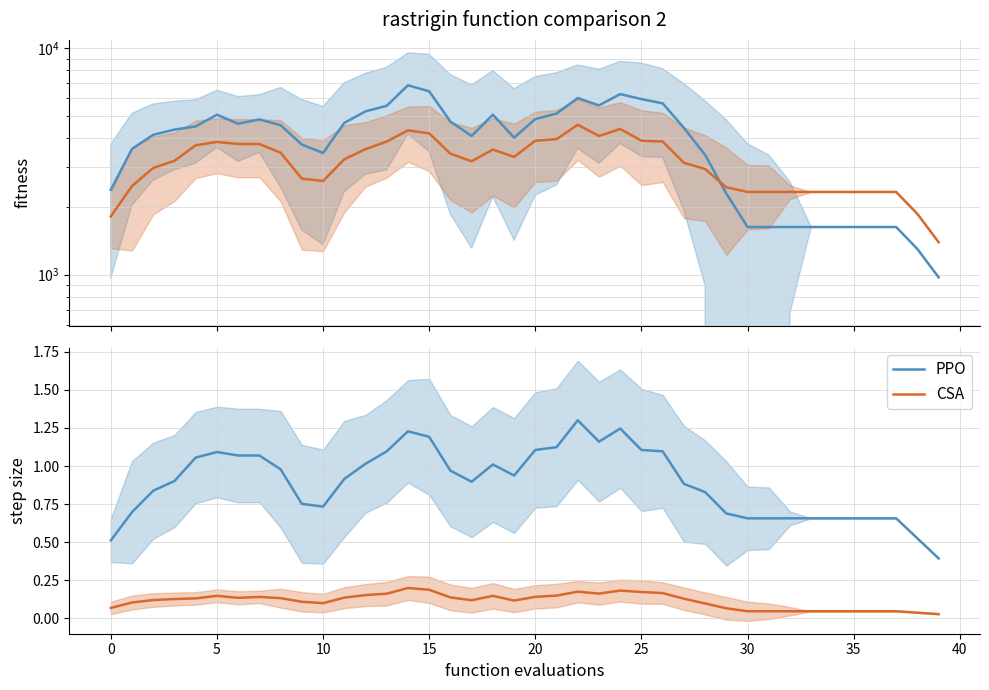

Between 11 and 26, which series saw the biggest shift?

PPO